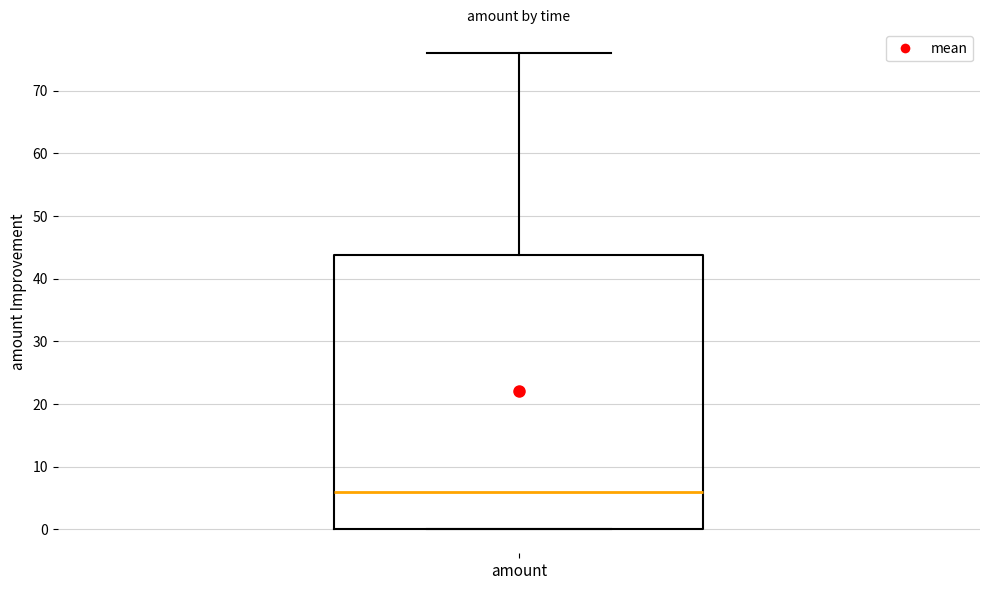

Read this box plot against the y-axis: the position of the median line, the range covered by the box, and the ends of both whiskers. The values are not printed on the chart, so give them approximately, as read against the axis.

median 6, box 0 to 44, whiskers 0 to 76